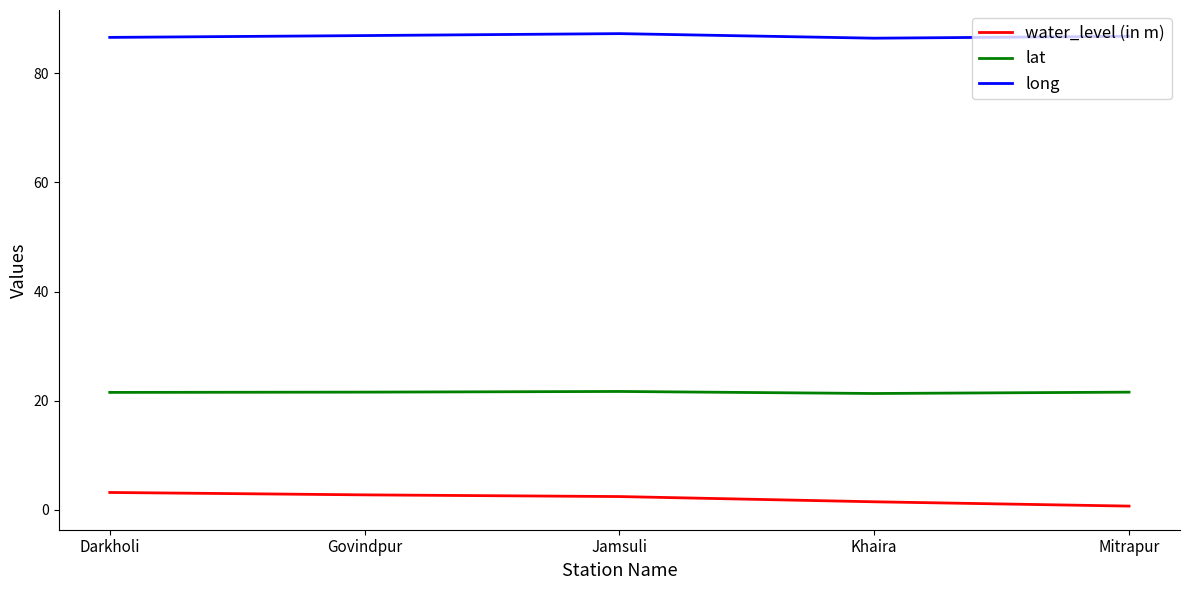

At how many categories does at least one series exceed 81?

5